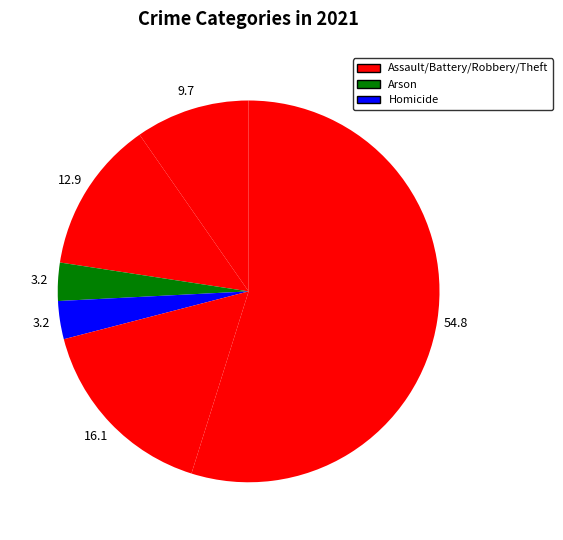

Is there a majority slice in this chart?

Yes